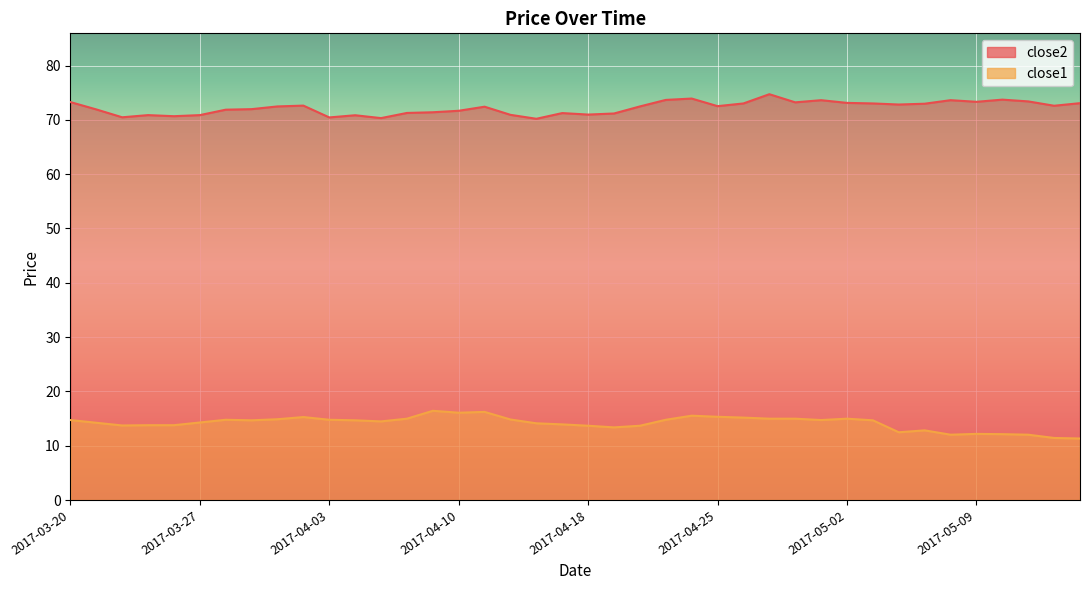

Is it true that close2 equals 70.9 at 2017-04-12?

True